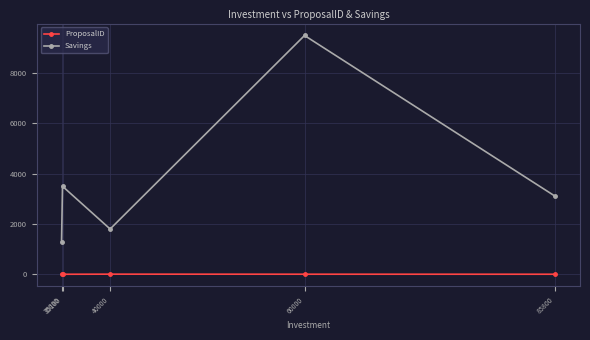

In Savings, how many points are higher than both neighbors (excluding endpoints)?

2